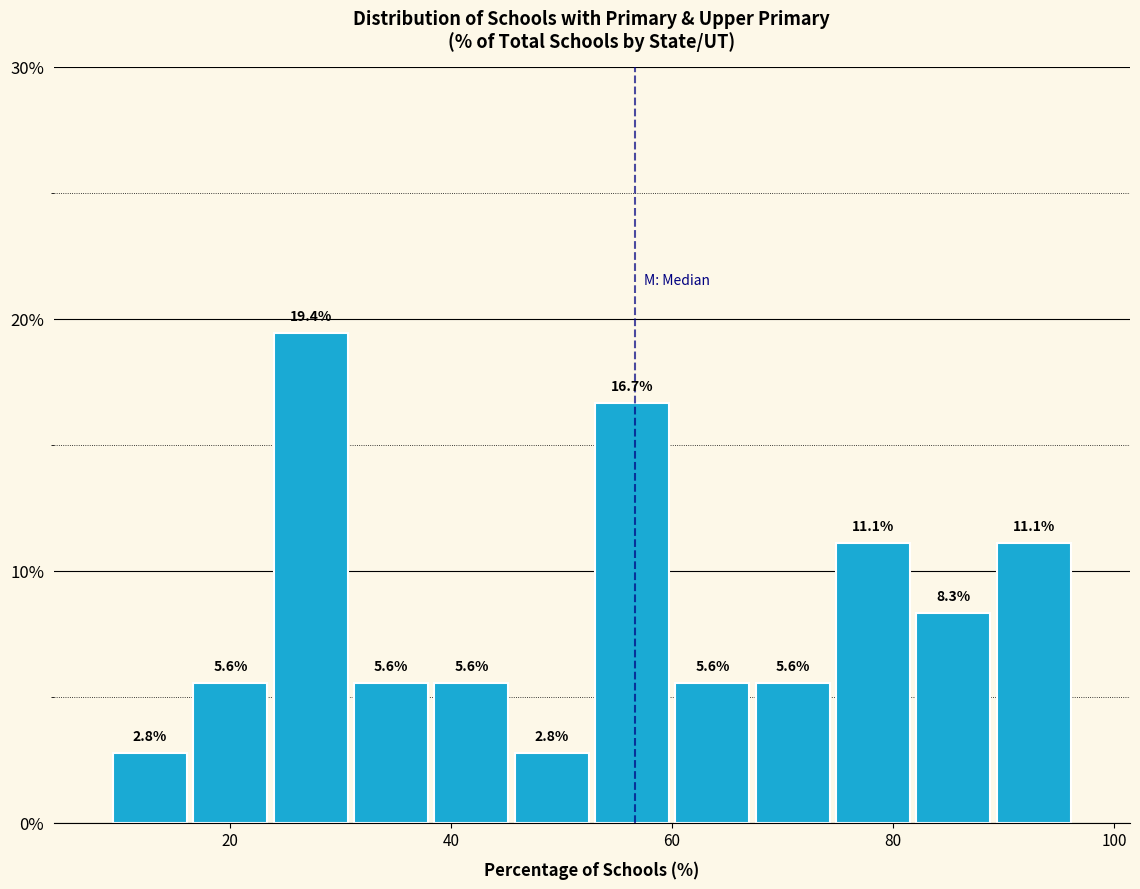

Around what value on the x-axis is the tallest bar? Give the approximate position of its centre, as read against the axis.

28